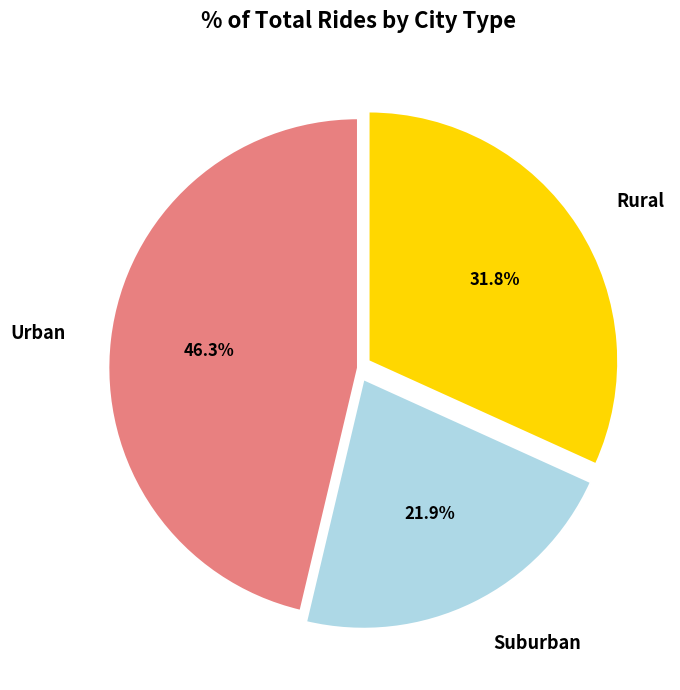

Which category has the biggest portion of the pie?

Urban